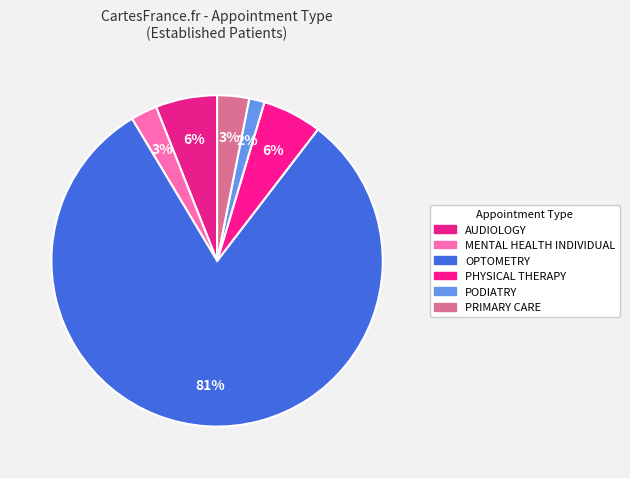

How many slices are in this pie chart?

6